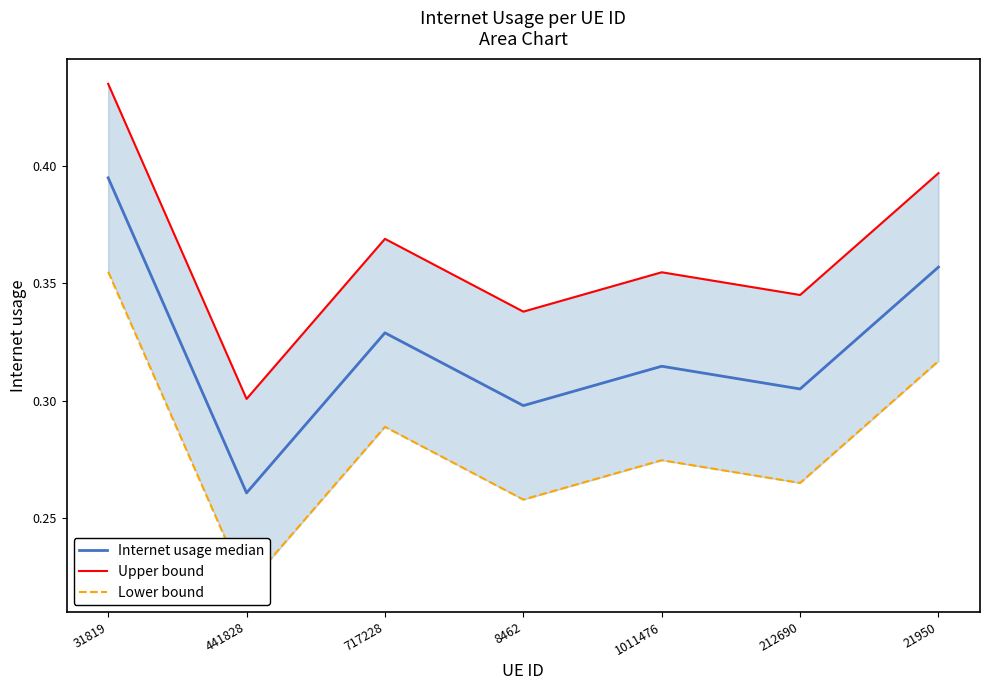

What is the label of the 1st point from the left?

31819